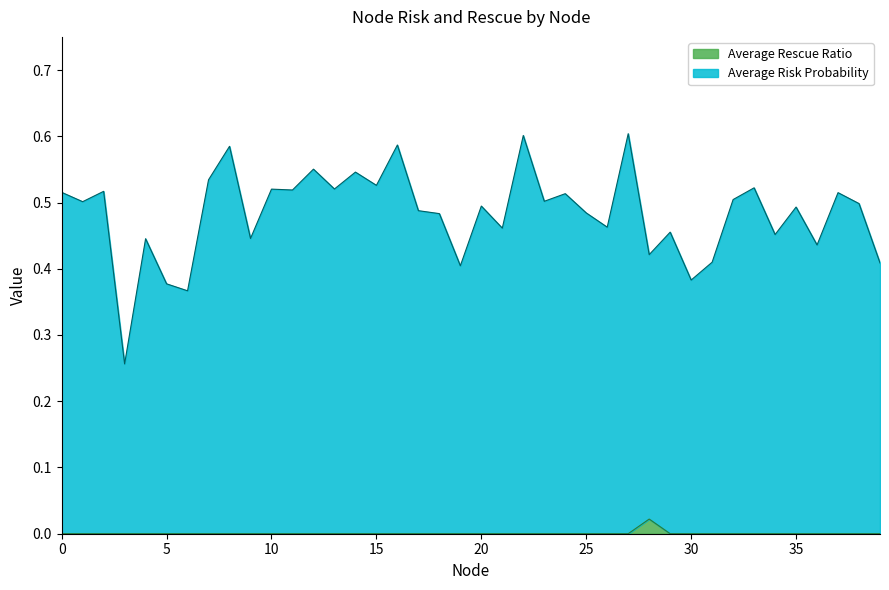

List the labels in order of Average Risk Probability value, smallest first.

3, 6, 5, 30, 19, 39, 31, 28, 36, 4, 9, 34, 29, 21, 26, 18, 25, 17, 35, 20, 38, 1, 23, 32, 24, 37, 0, 2, 11, 10, 13, 33, 15, 7, 14, 12, 8, 16, 22, 27